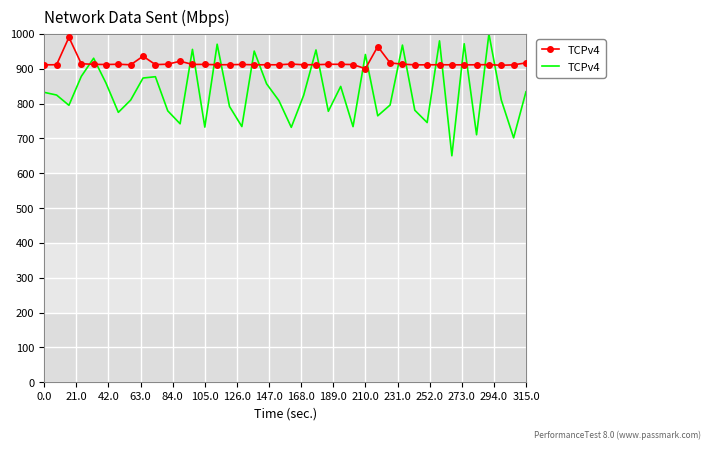

How many points are lower than both their immediate neighbors (excluding endpoints)?

13